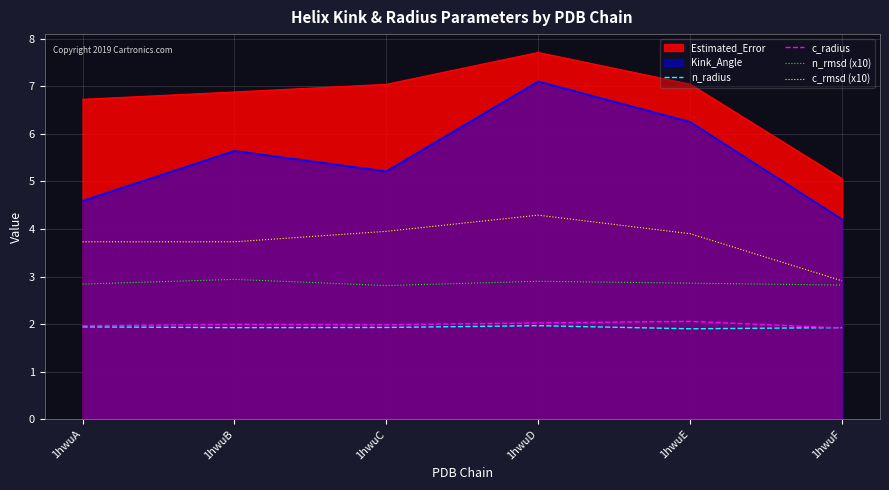

Rank the series by their maximum value, from lowest to highest.

n_radius, c_radius, n_rmsd (x10), c_rmsd (x10), Kink_Angle, Estimated_Error